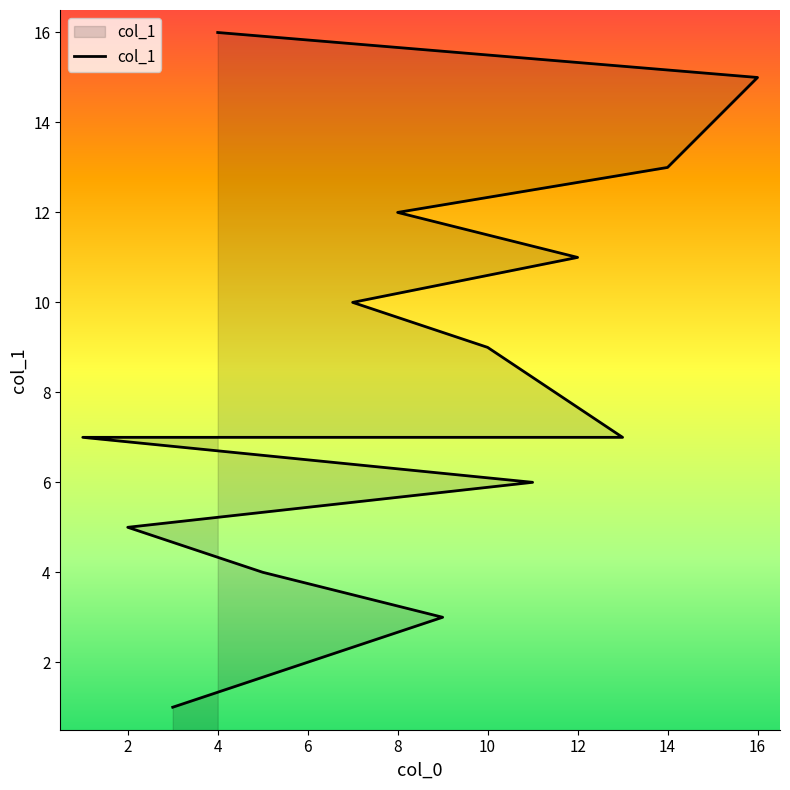

How many values are below 9?

8